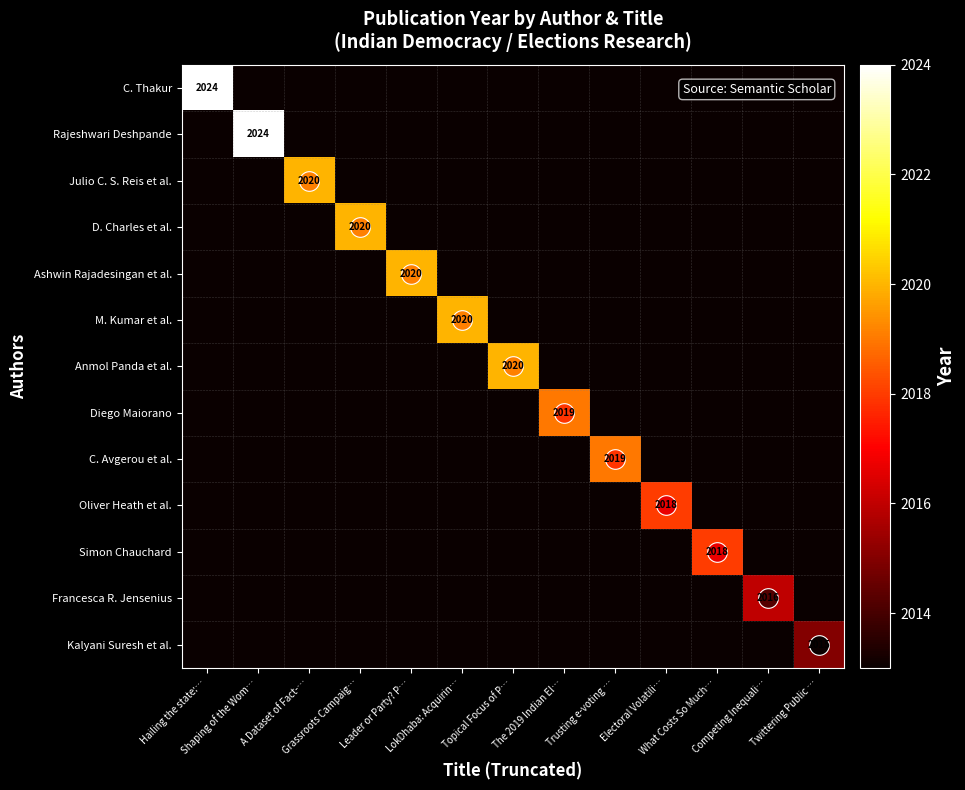

What is the sum of all D. Charles et al. values?

26176